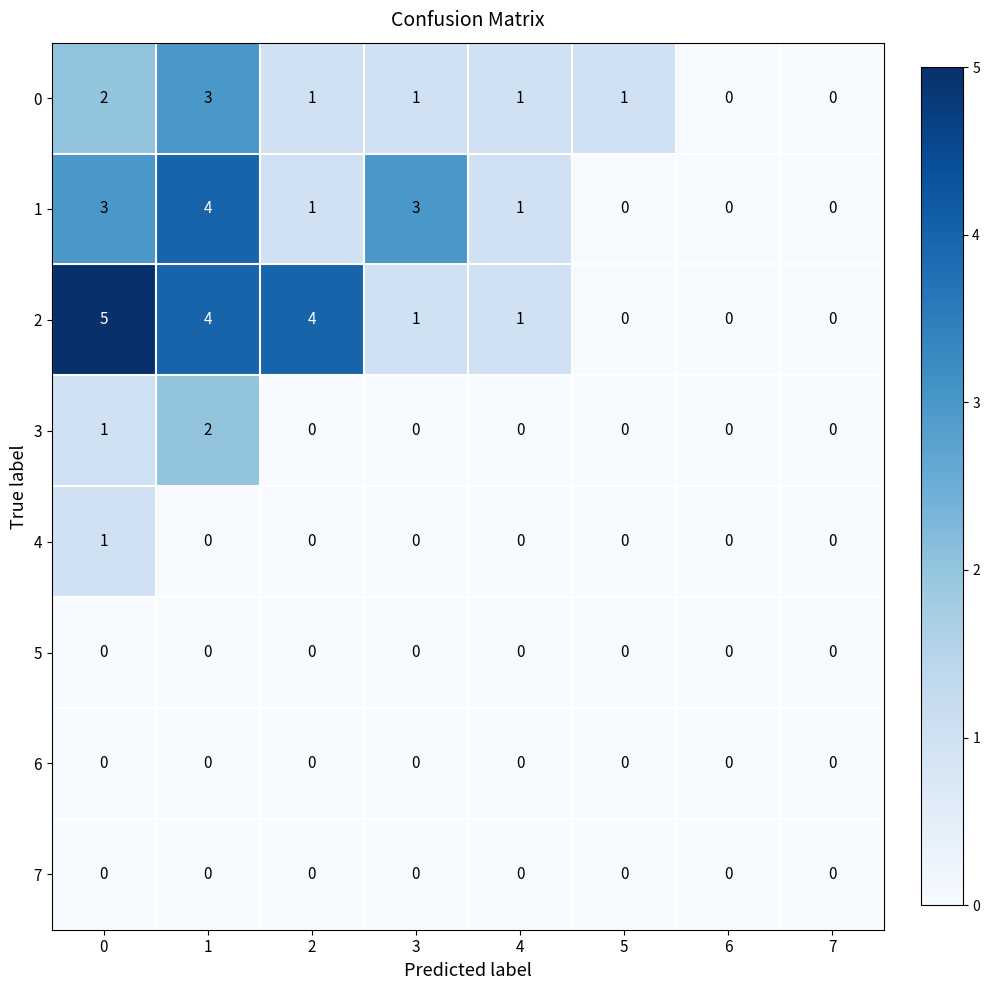

What is the sum of all 0 values?

9